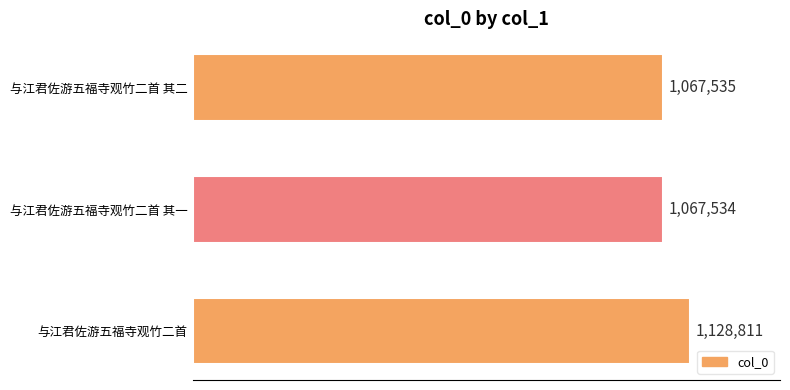

At which label is the value closest to 1098172?

与江君佐游五福寺观竹二首 其二